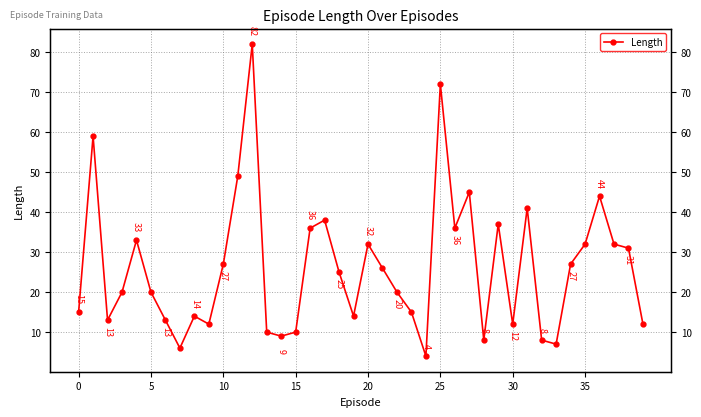

What is the change in value from 24 to 35?

+28